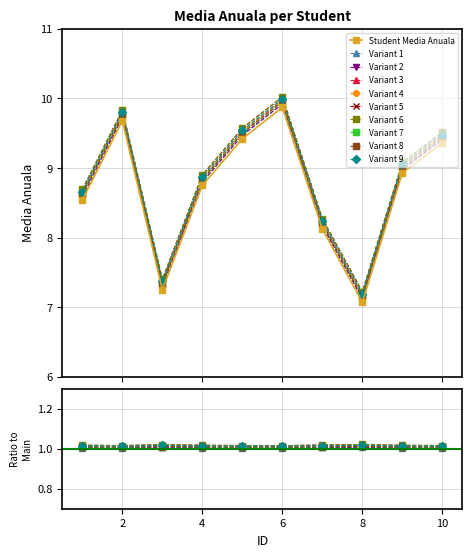

What is the change in value from 3 to 5?

+2.2